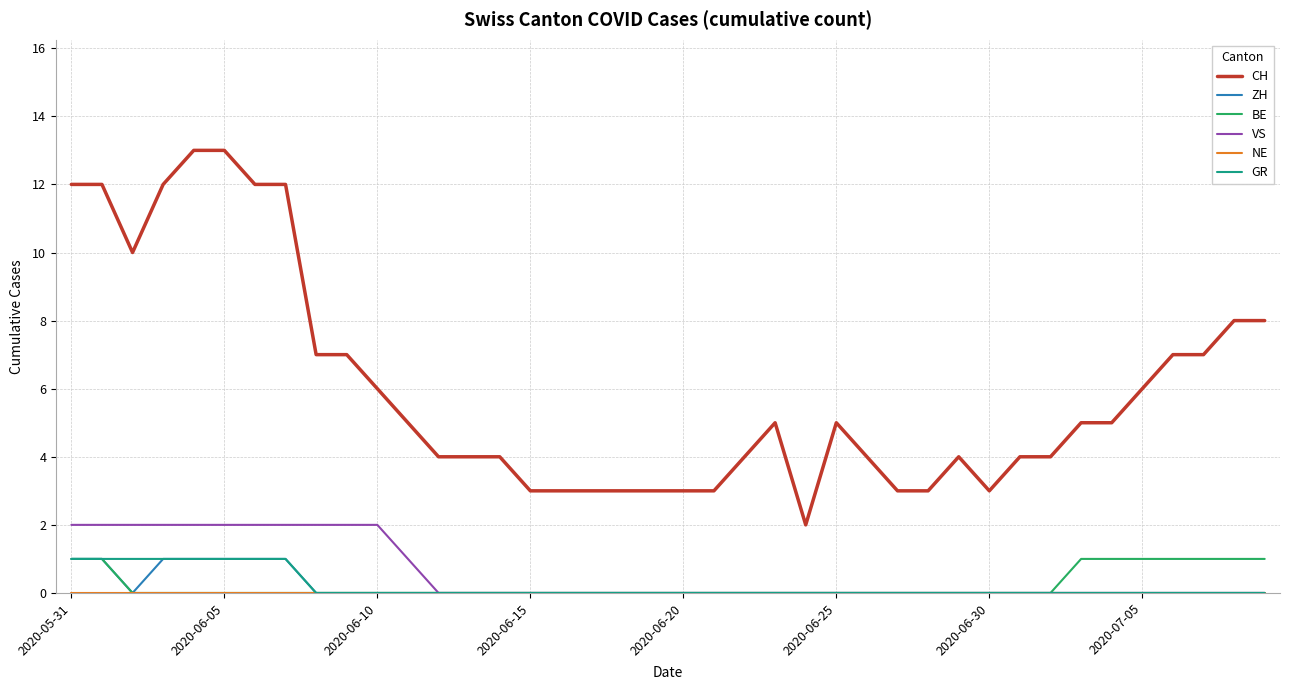

Which series has the largest total across all categories?

CH